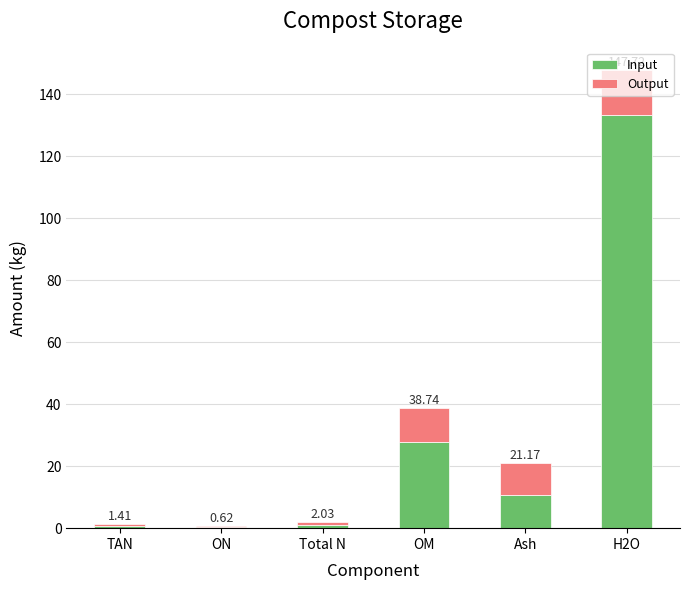

Where does the Input series first go above 10?

OM